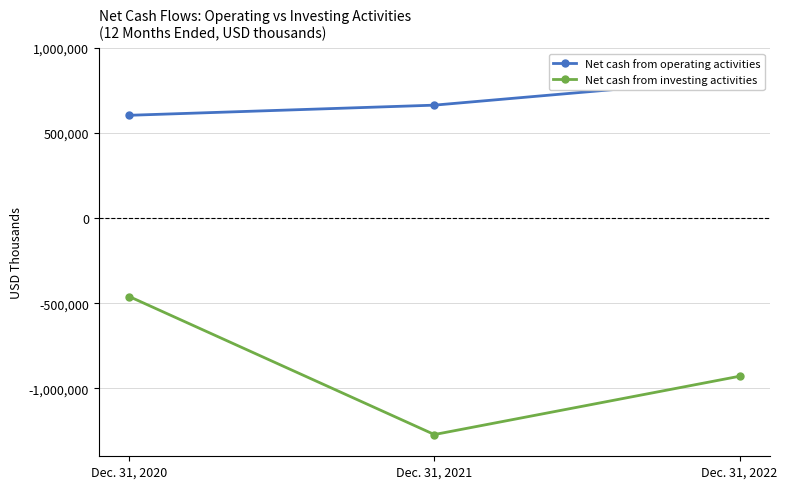

Is the value of Net cash from investing activities at Dec. 31, 2021 greater than the value of Net cash from operating activities at Dec. 31, 2021?

No